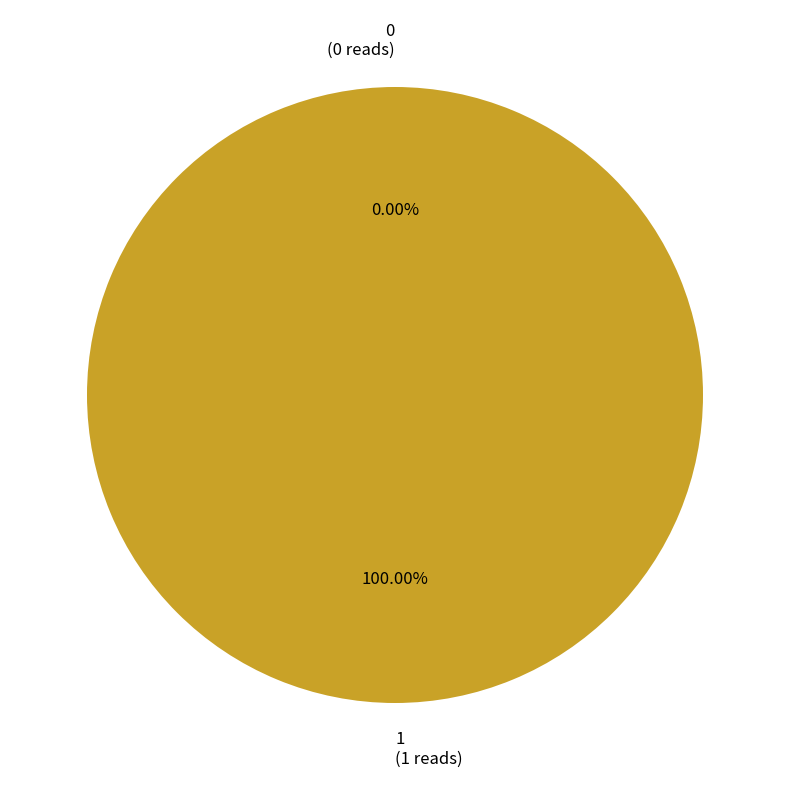

What is the change in value from 0 to 1?

+1